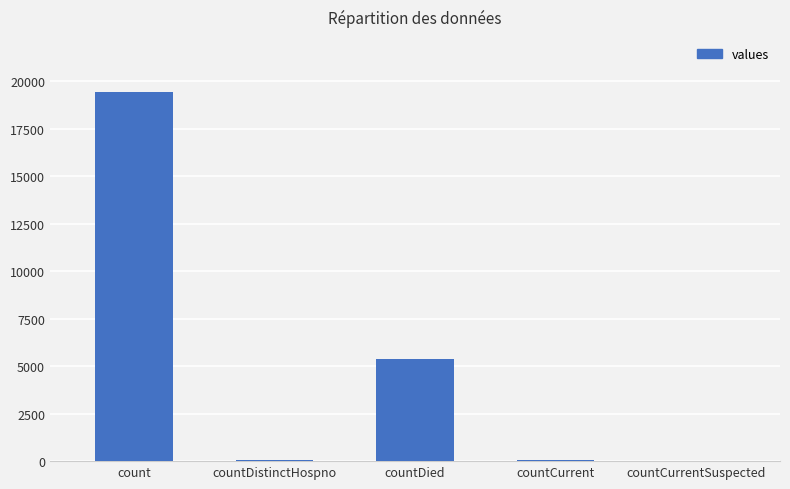

Are the bars grouped side by side (vs. stacked)?

No